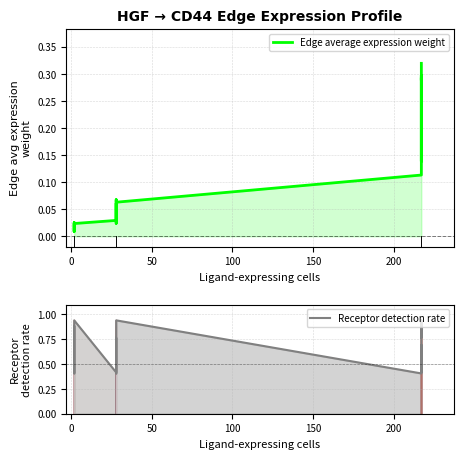

True or false: Receptor detection rate has a value of 0.3 at −50.

False